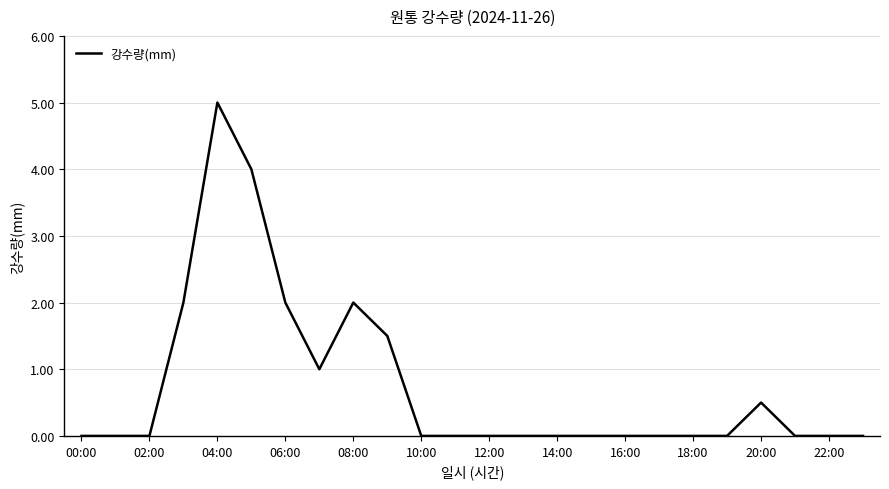

What is the greatest value displayed?

5.0